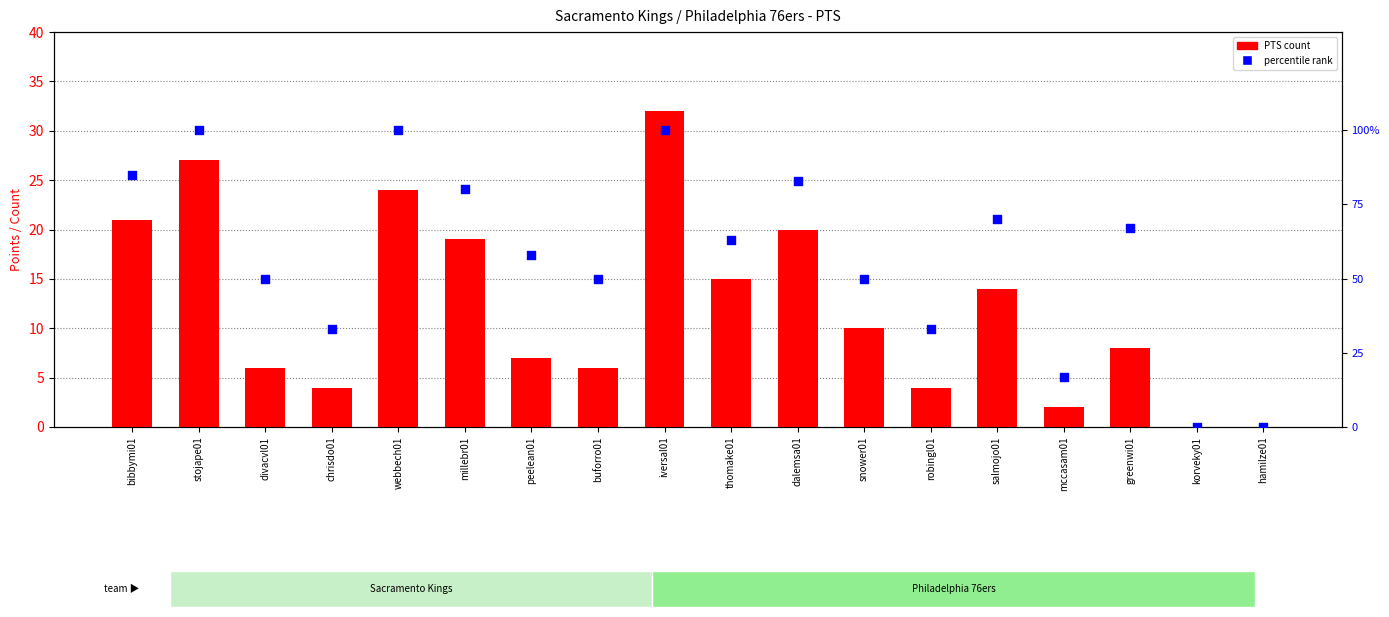

Which series has the largest total across all categories?

percentile rank